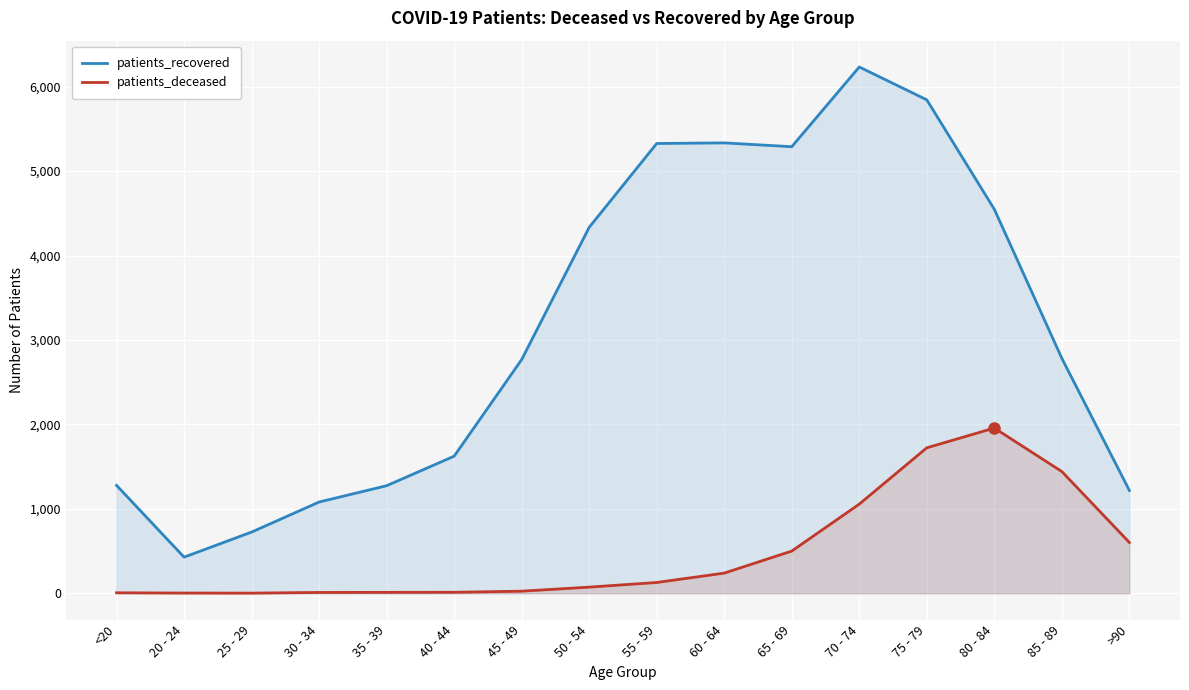

Where is the first local maximum for patients_deceased?

80 - 84